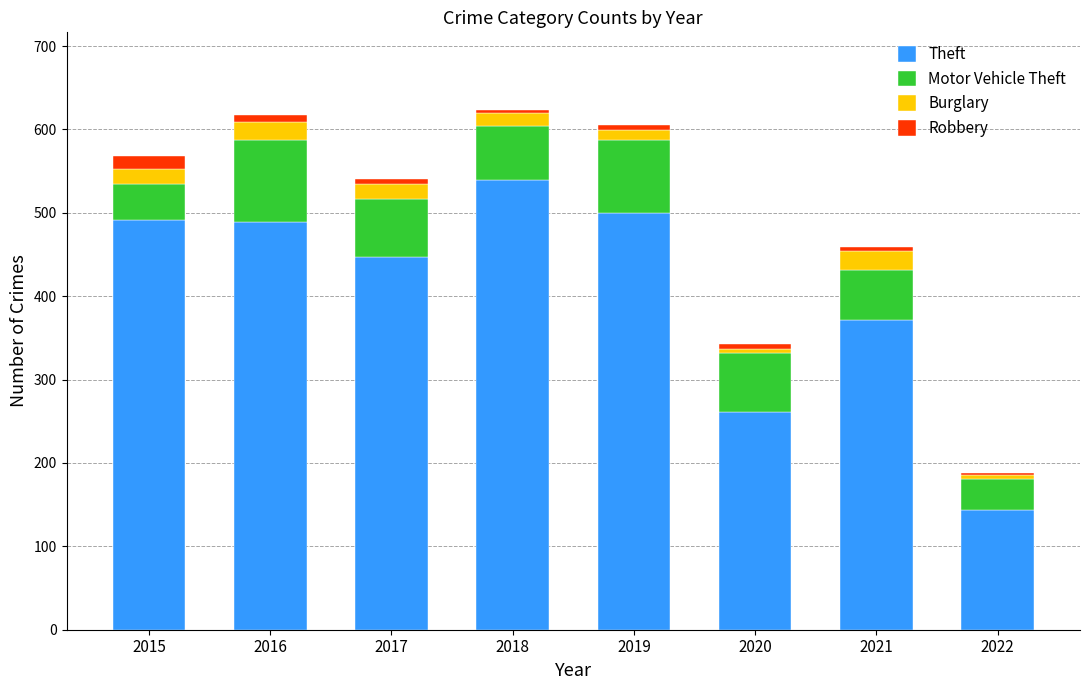

What is the total value across all series at 2015?

568